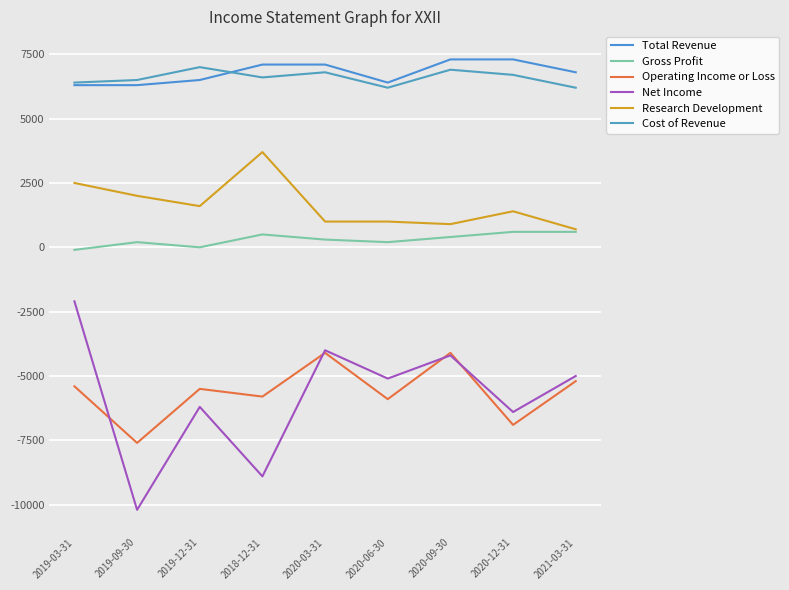

Where do Cost of Revenue and Total Revenue first cross each other?

2019-12-31 and 2018-12-31